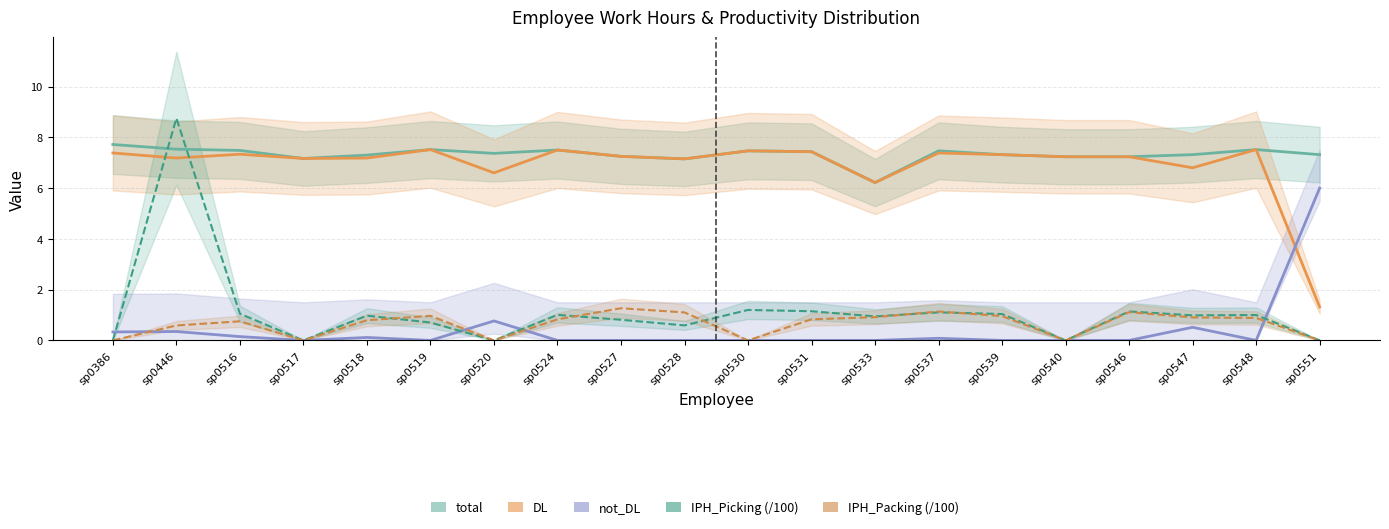

What is the value of the DL point at the 13th from the left?

6.2